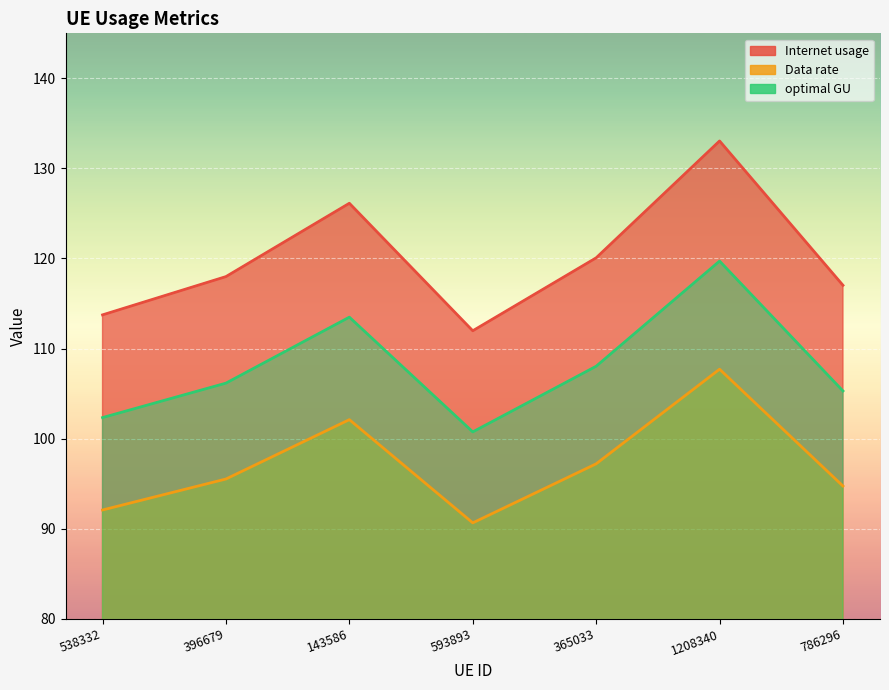

The optimal GU series shows 106.2 at 396679. True or false?

True